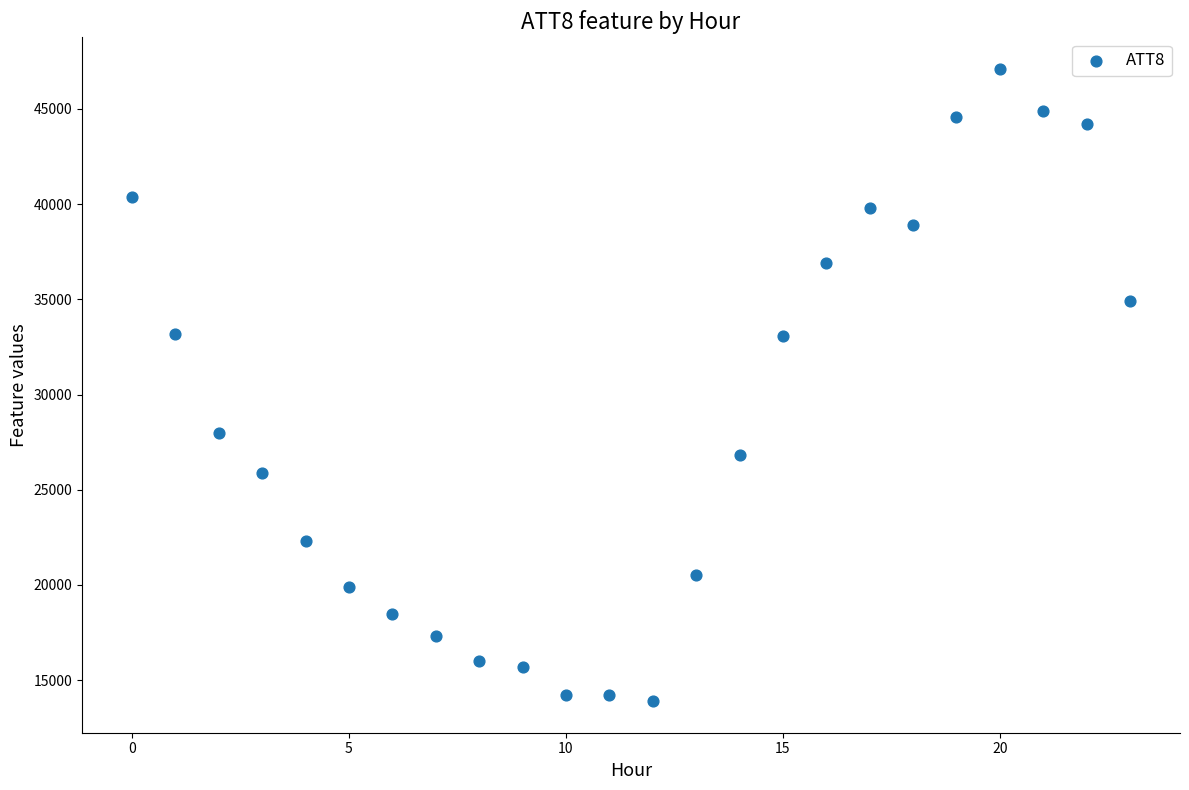

What is the range of Y values (max minus min)?

33200